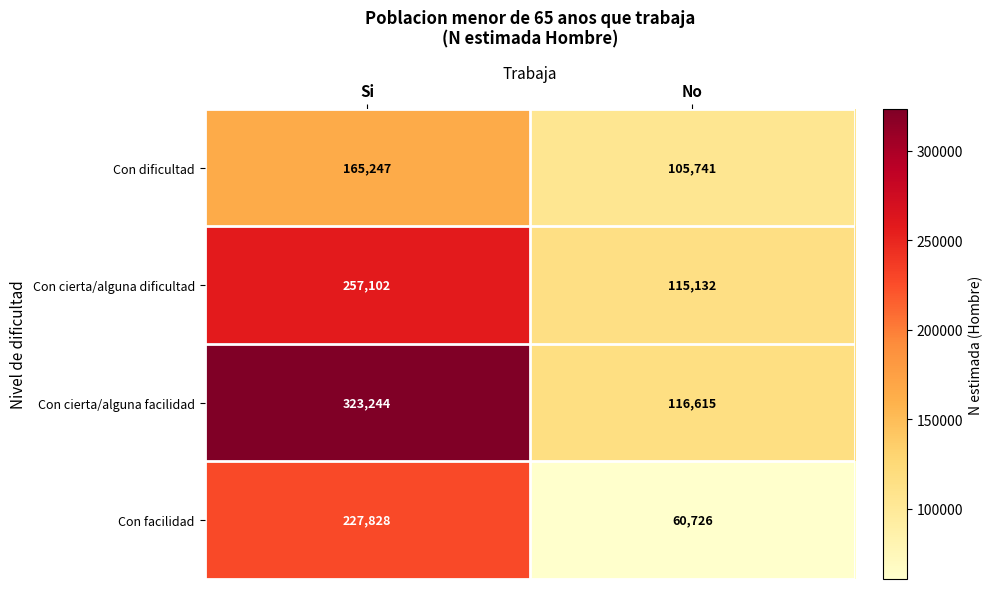

Which series has the widest spread of values?

Con cierta/alguna facilidad